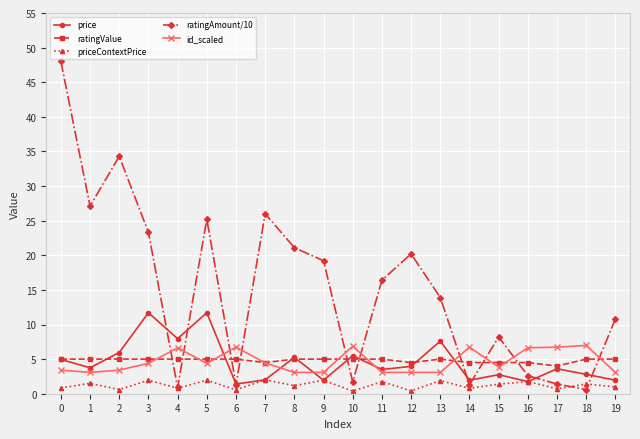

Which series has the largest total across all categories?

ratingAmount/10